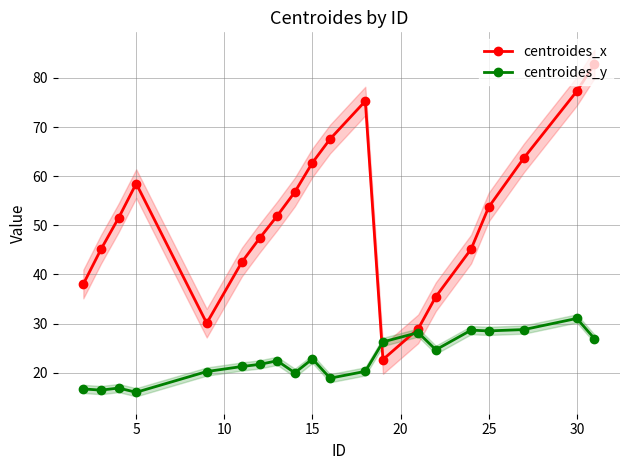

What is the average value of the centroides_x series?

51.9